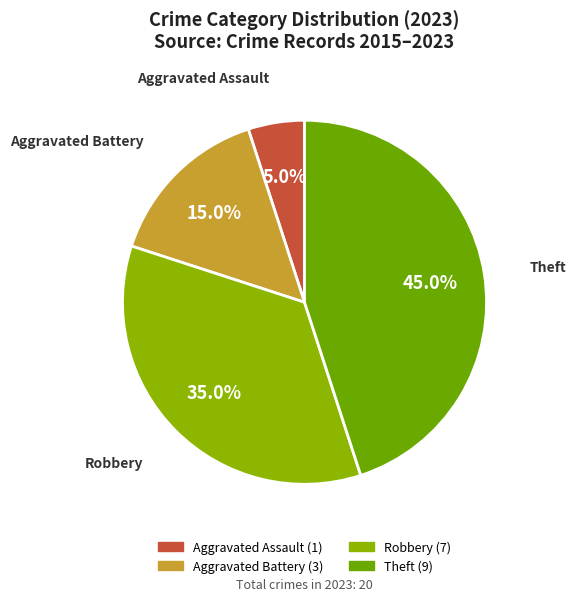

What is the smallest slice in the pie chart?

Aggravated Assault